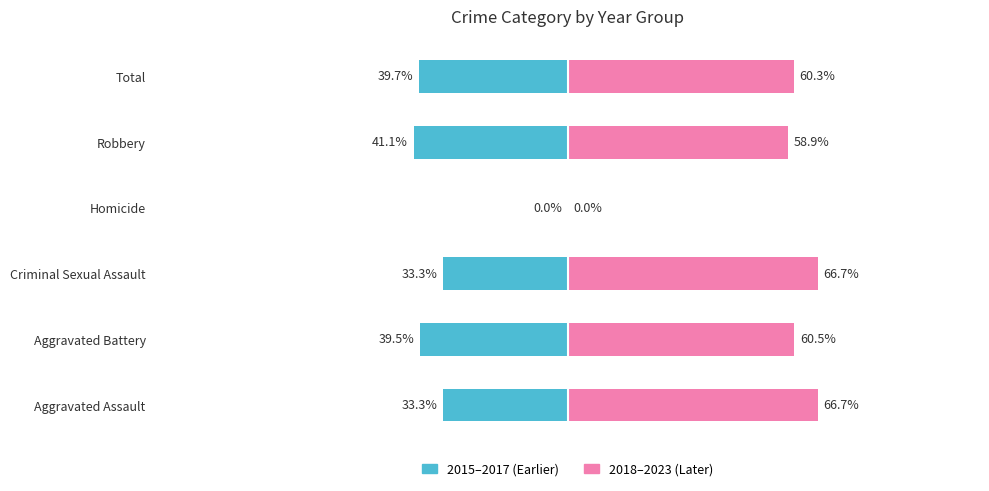

What position from the left is Total?

6